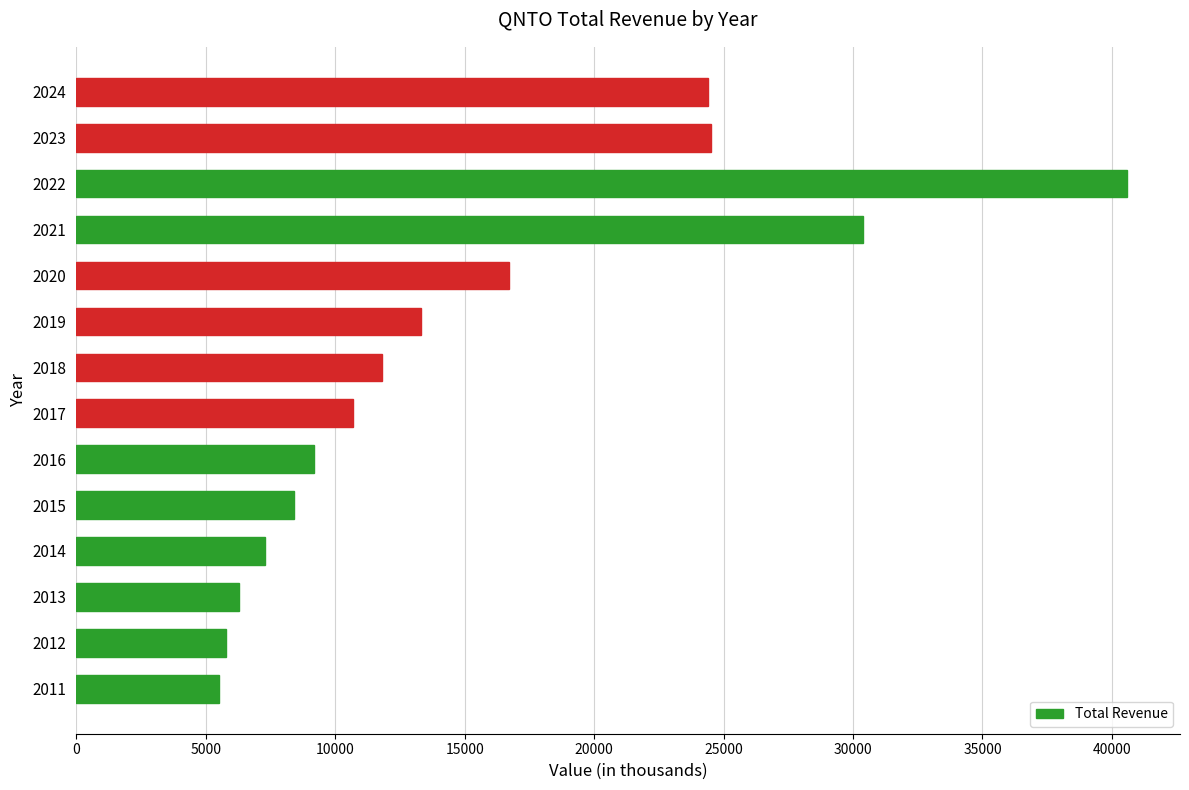

What is the change in value from 2021 to 2022?

+10200